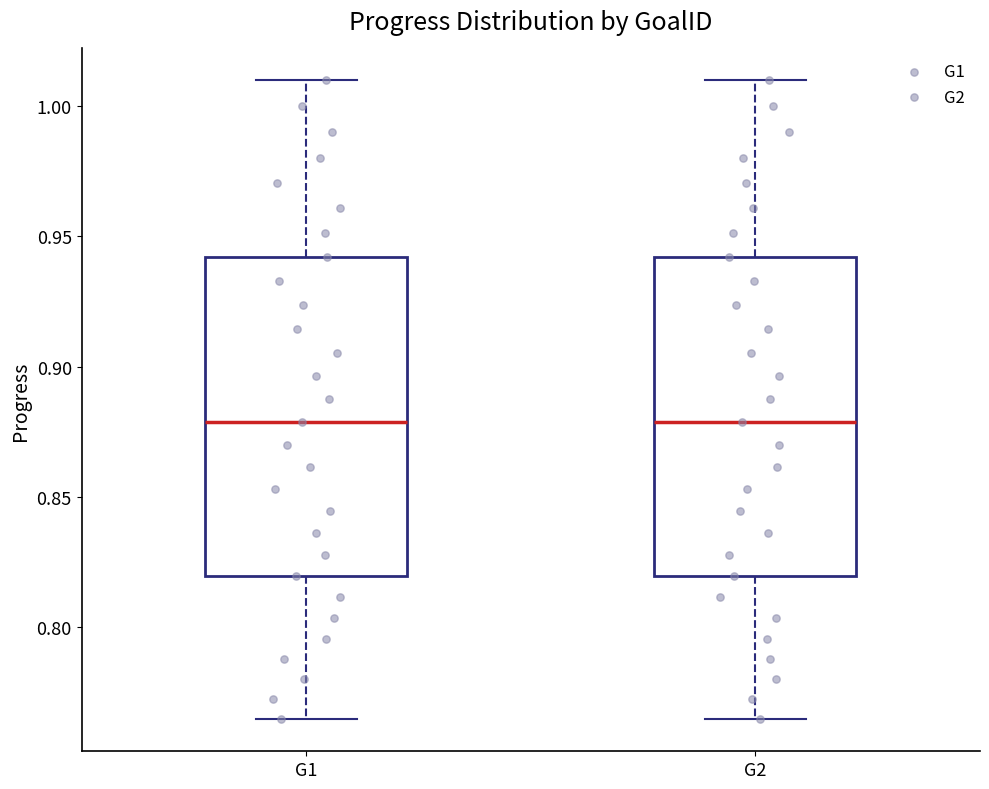

Reading left to right, transcribe this box plot: for each box, give where its median line is, the range the box spans, and where its two whiskers end, as read against the y-axis. The values are not printed on the chart, so give them approximately, as read against the axis.

G1: median 0.880, box 0.820 to 0.940, whiskers 0.765 to 1.010
G2: median 0.880, box 0.820 to 0.940, whiskers 0.765 to 1.010